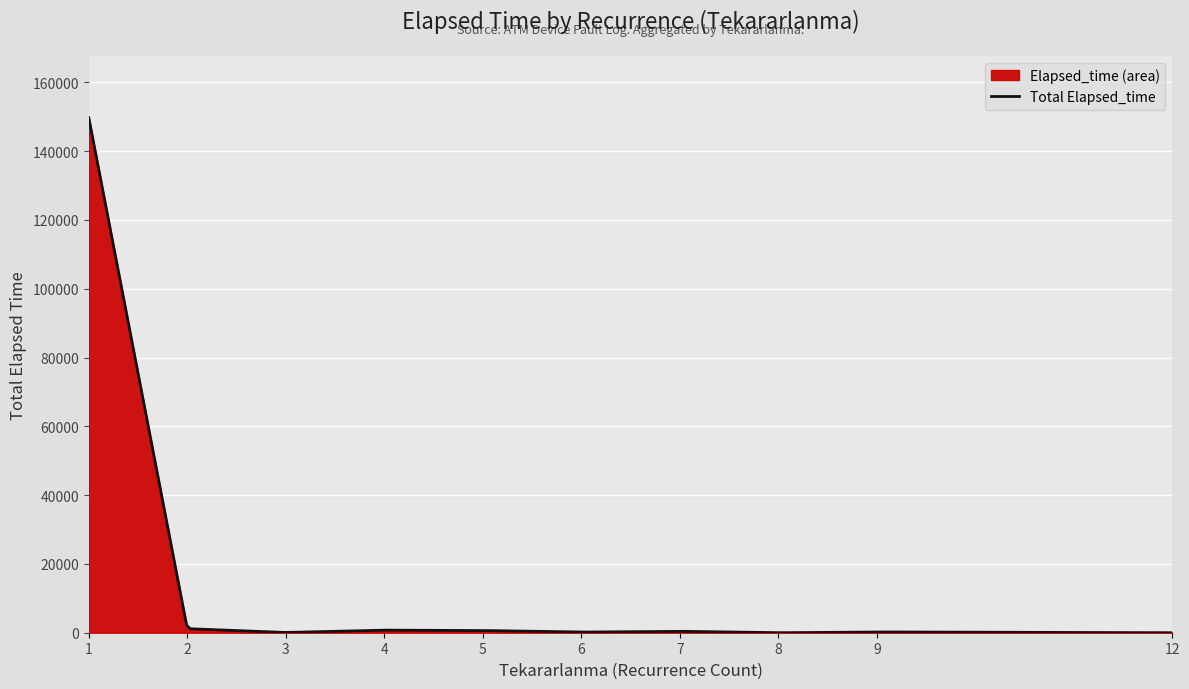

What is the maximum value shown in the chart?

149720.0